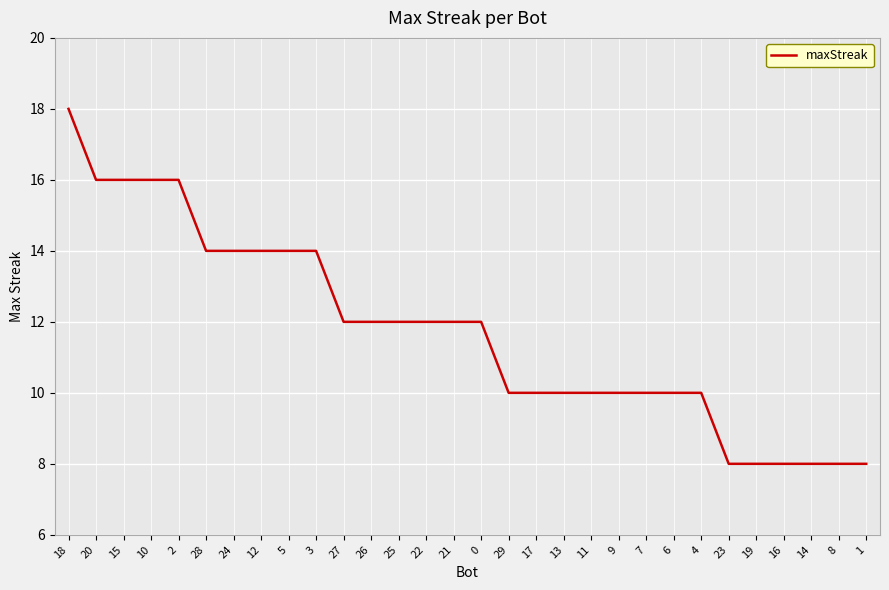

What is the minimum value shown in the chart?

8